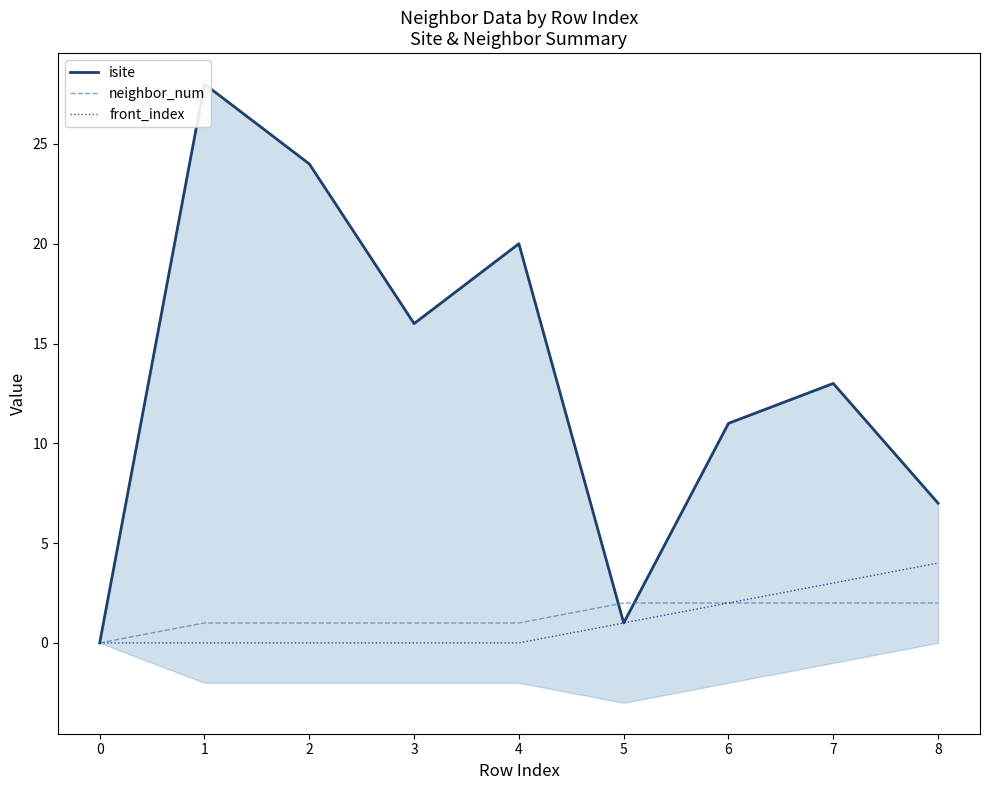

What is the spread (max minus min) of values at 2?

24